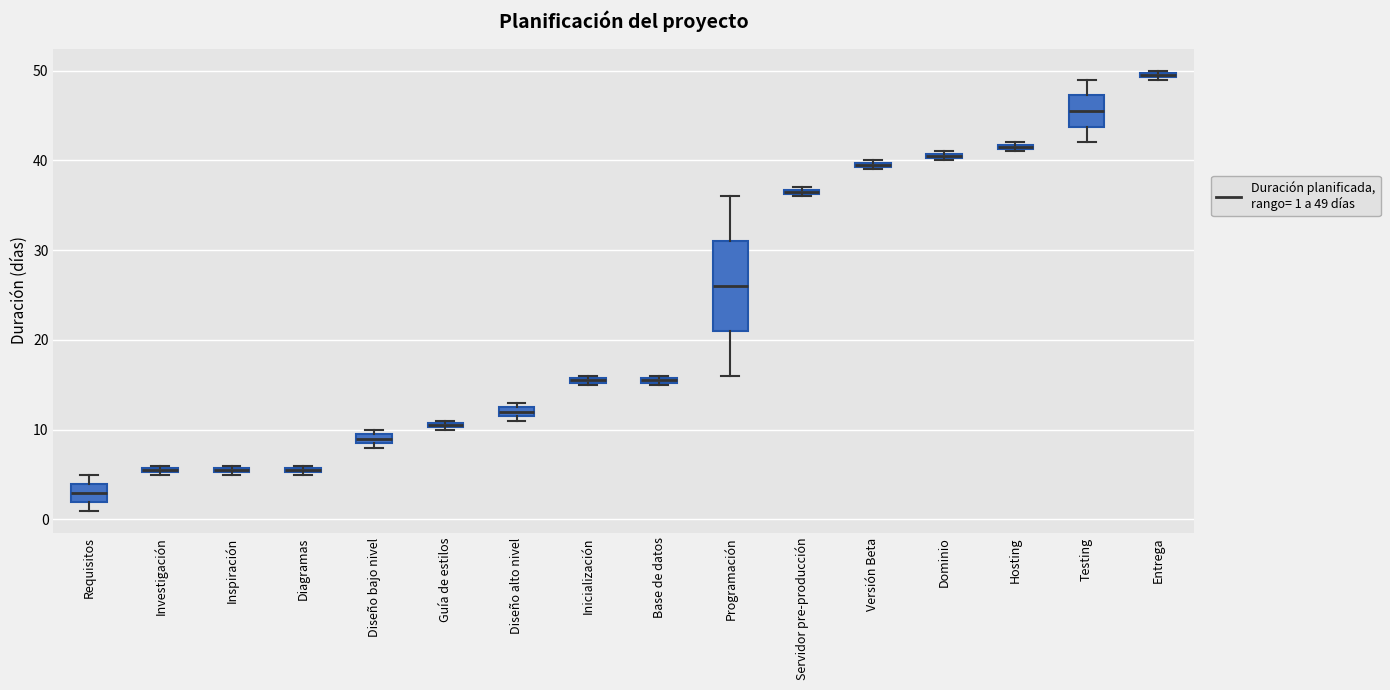

Which box's median line is the lowest?

Requisitos